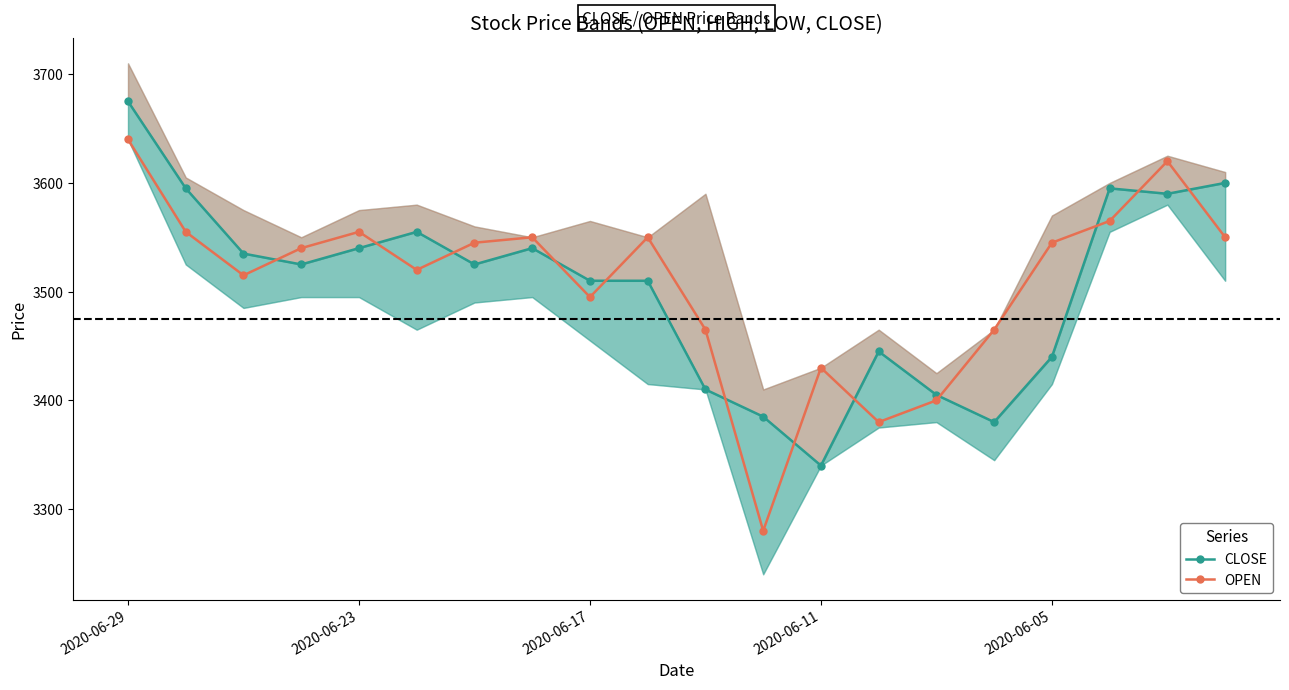

Which category has the highest value in the OPEN series?

2020-06-29